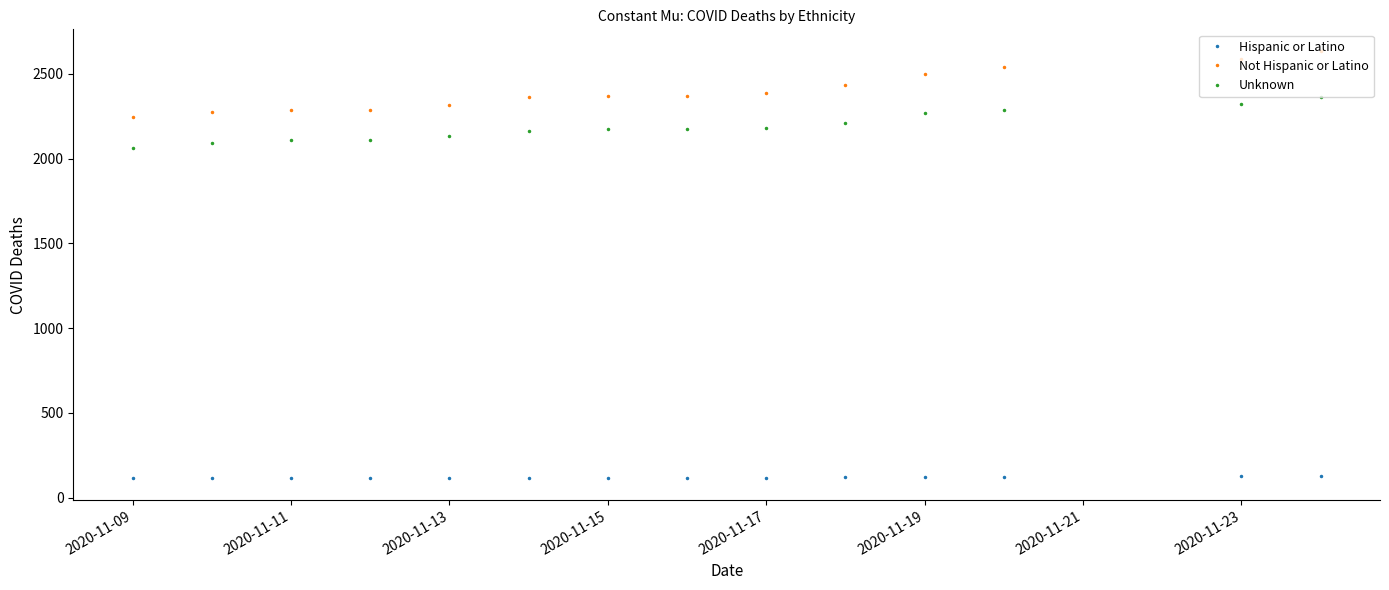

How many series are shown in this chart?

3